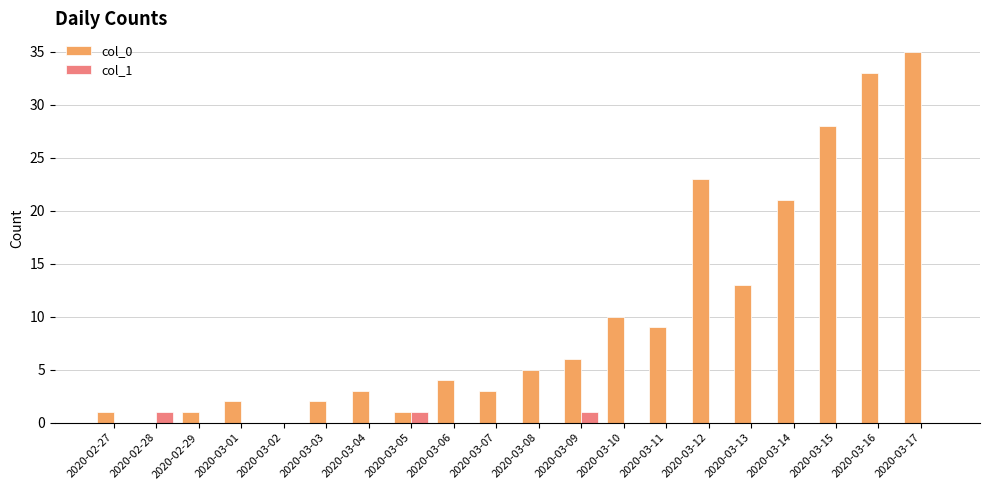

Are the bars horizontal?

No